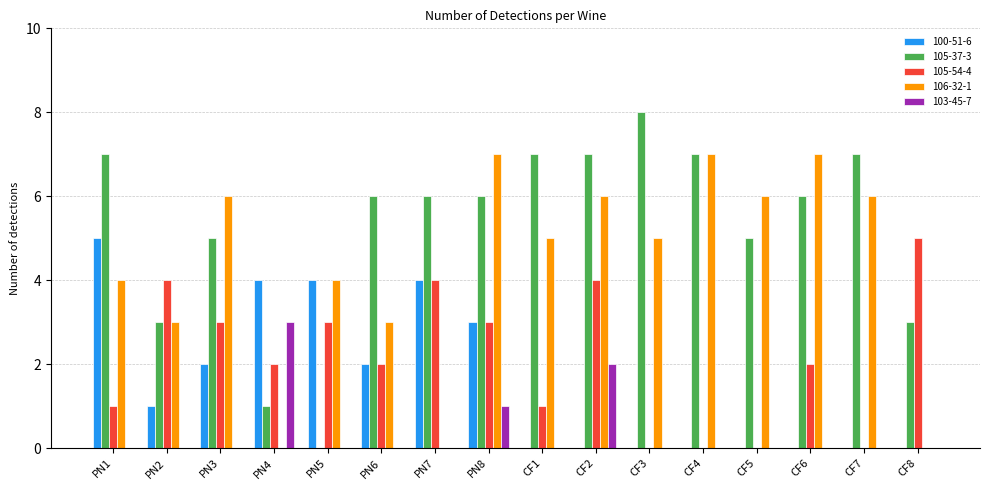

Does the chart contain stacked bars?

No